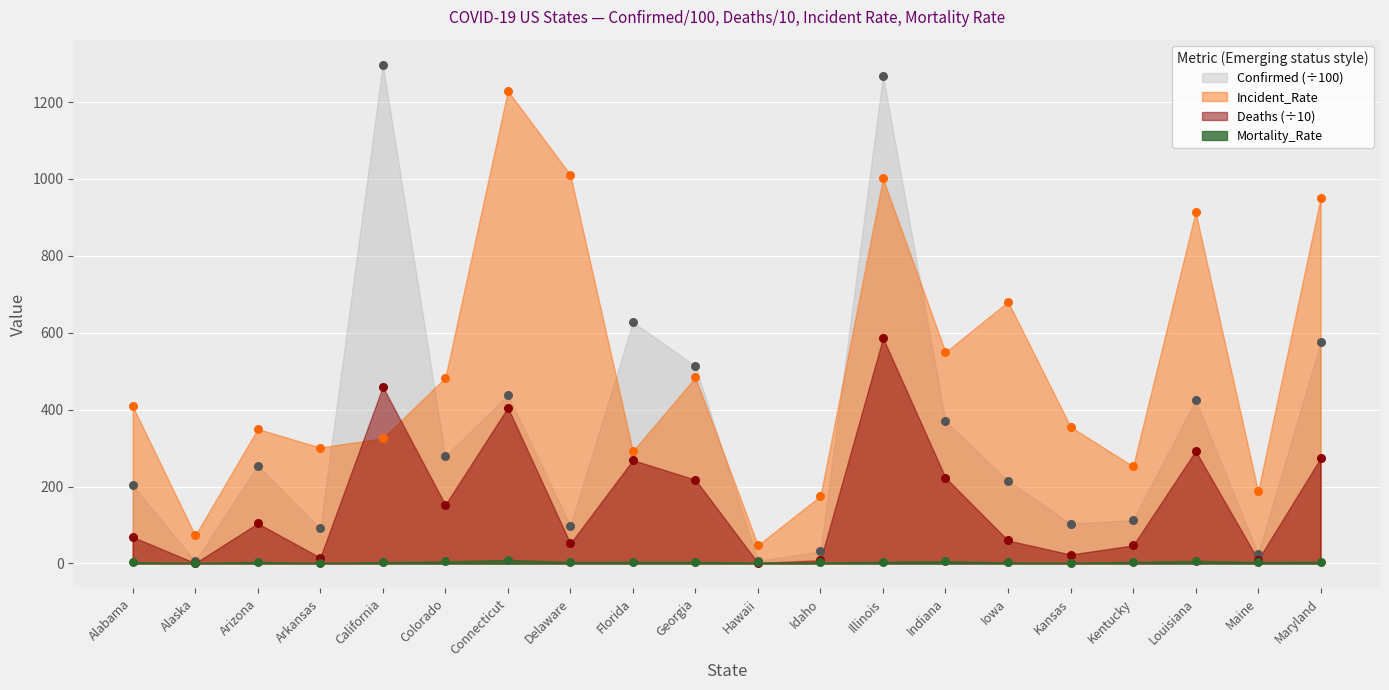

What are all the series names shown in the legend?

Confirmed, Deaths, Incident_Rate, Mortality_Rate